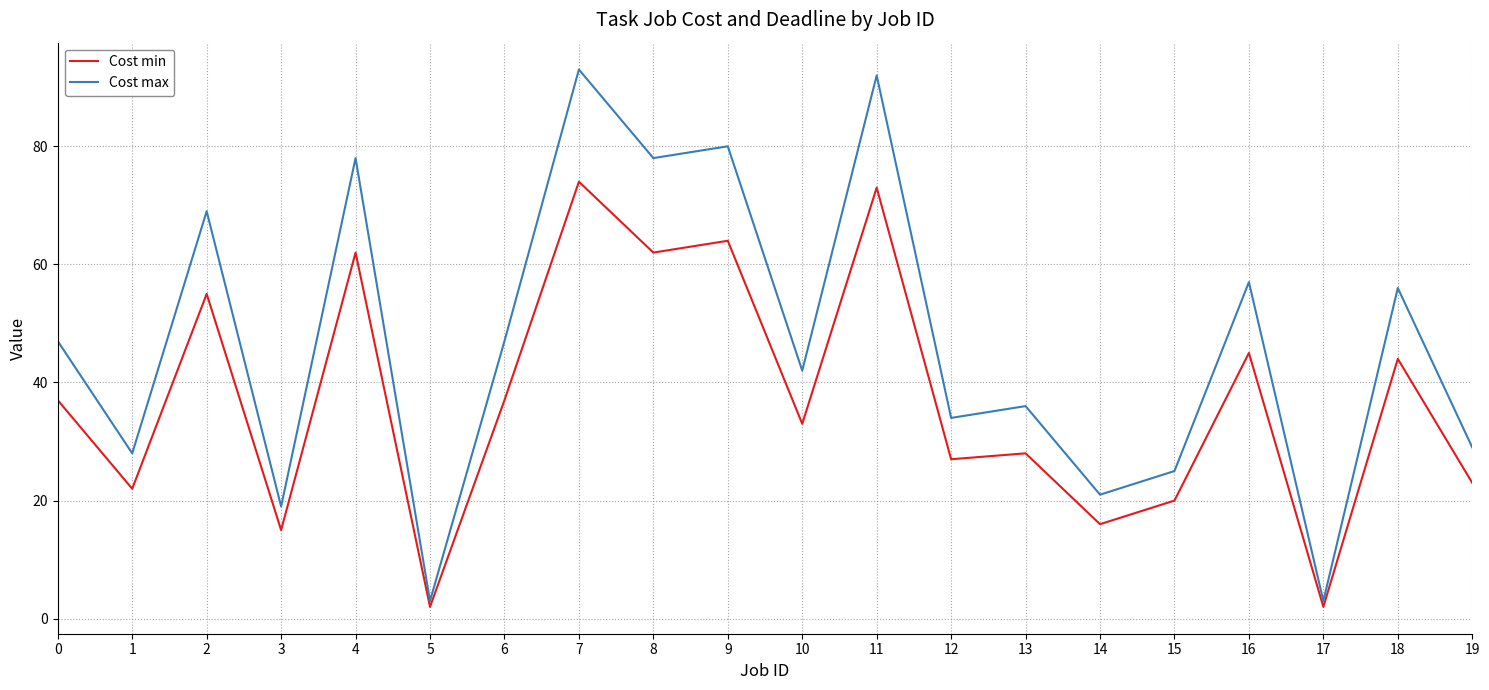

What is the approximate value of Cost max at 15?

25